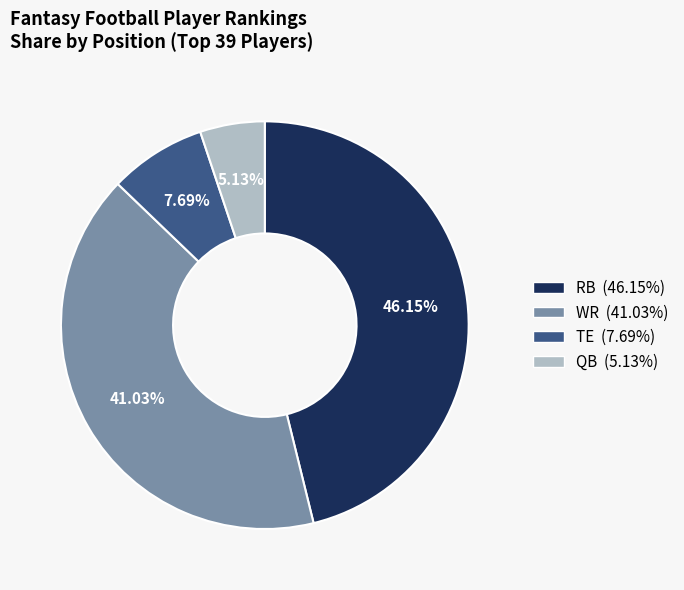

Which slice is the largest?

RB